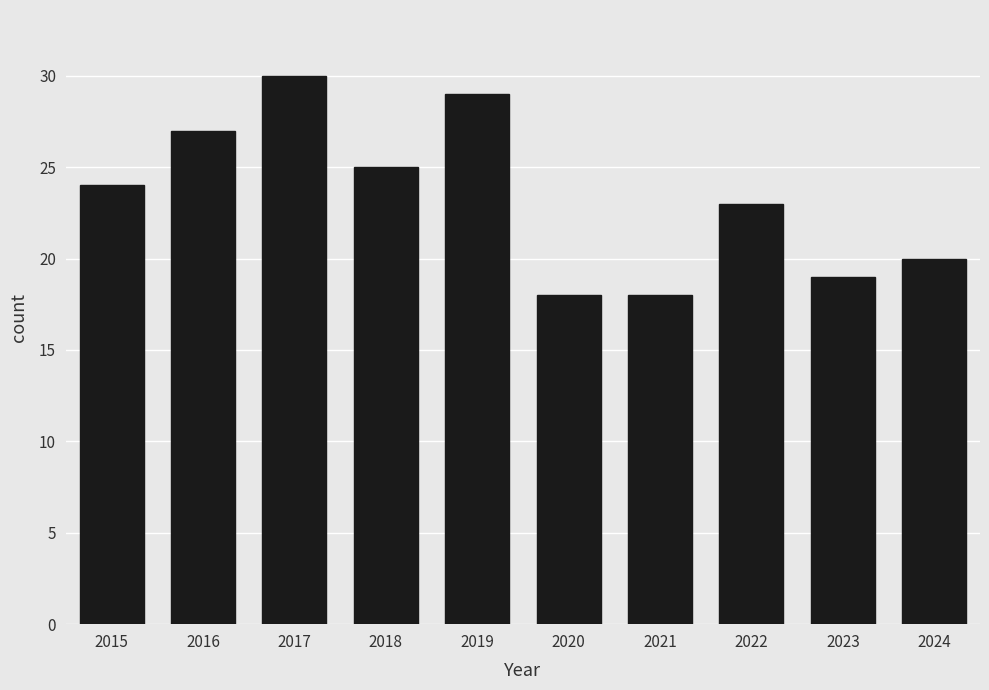

Approximately how many times larger is the value at 2024 compared to 2018?

0.8